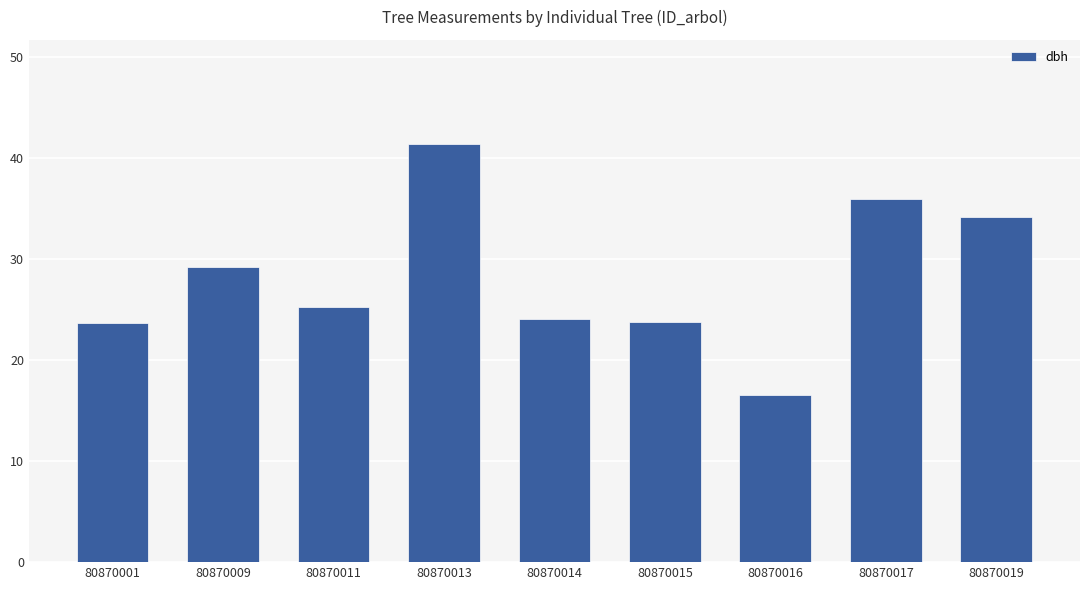

At which category does the chart reach its minimum across all series?

80870016